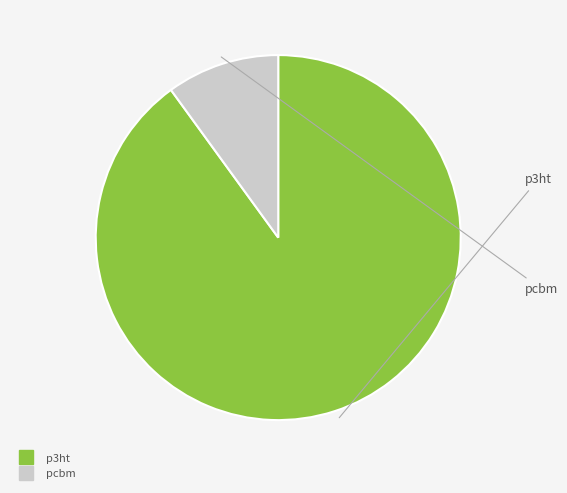

Which category has the biggest portion of the pie?

p3ht